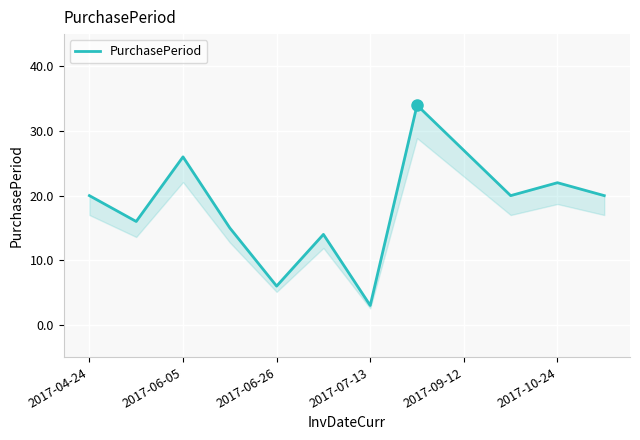

Is it true that the value at 2017-07-13 is 3?

True